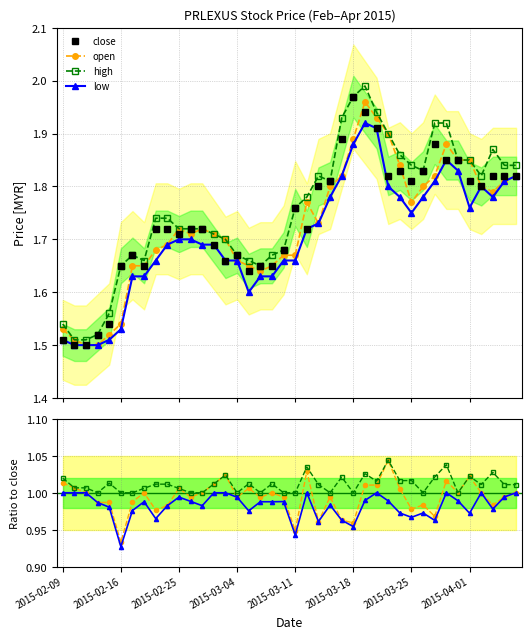

What is the difference between the maximum and minimum values in the close series?

0.5